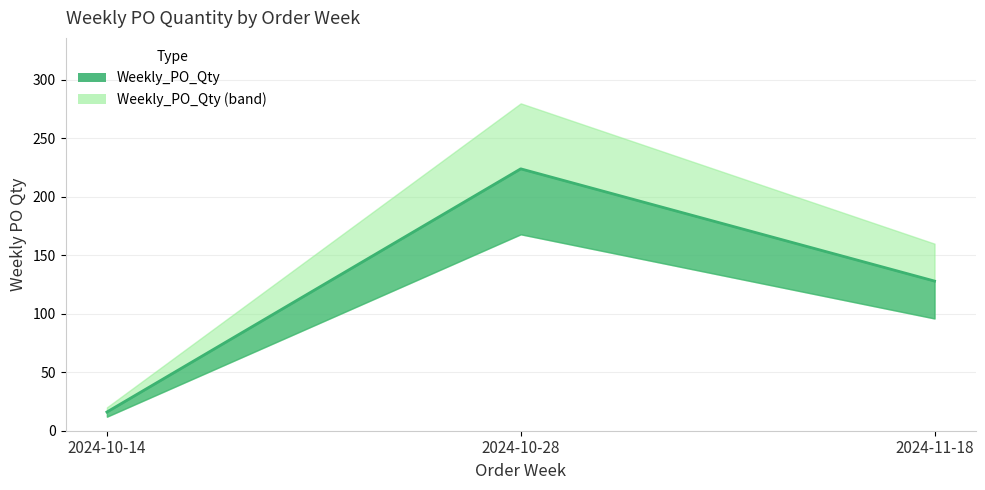

The chart shows a value of 194 at 2024-11-18. True or false?

False